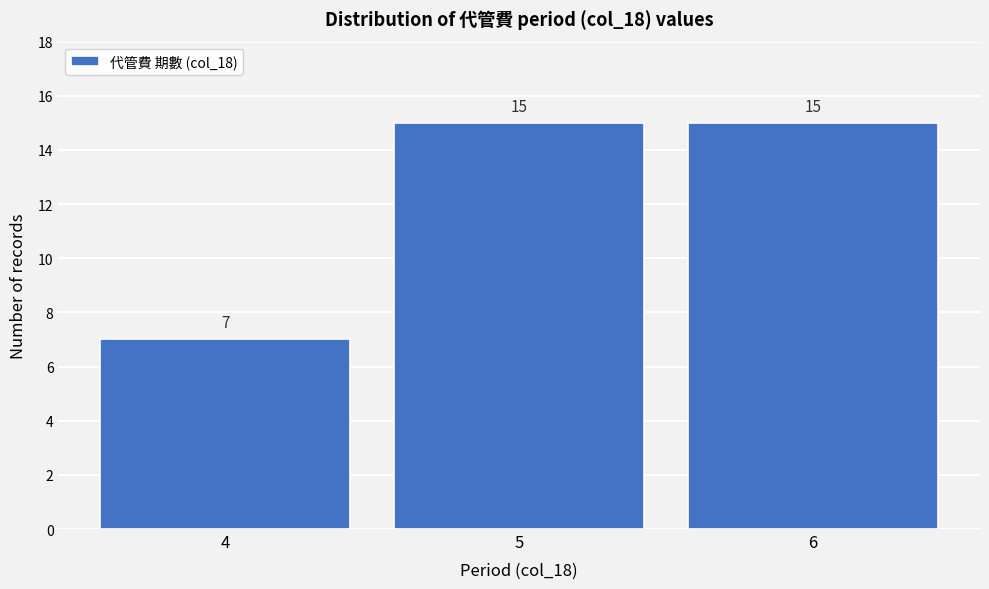

Reading left to right, list all the values displayed in this chart.

7	15	15